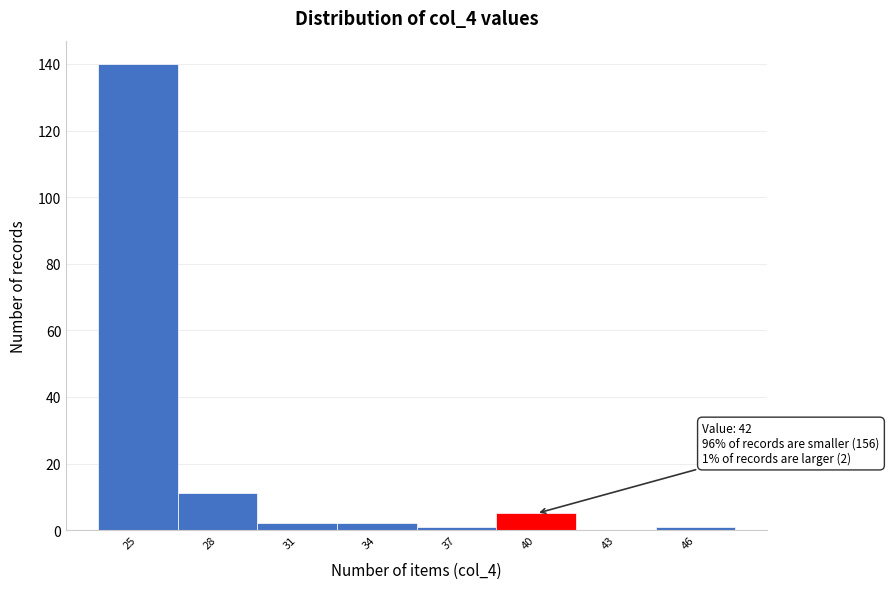

Reading right to left, what are all the values shown in this chart?

46=1	43=0	40=5	37=1	34=2	31=2	28=11	25=140